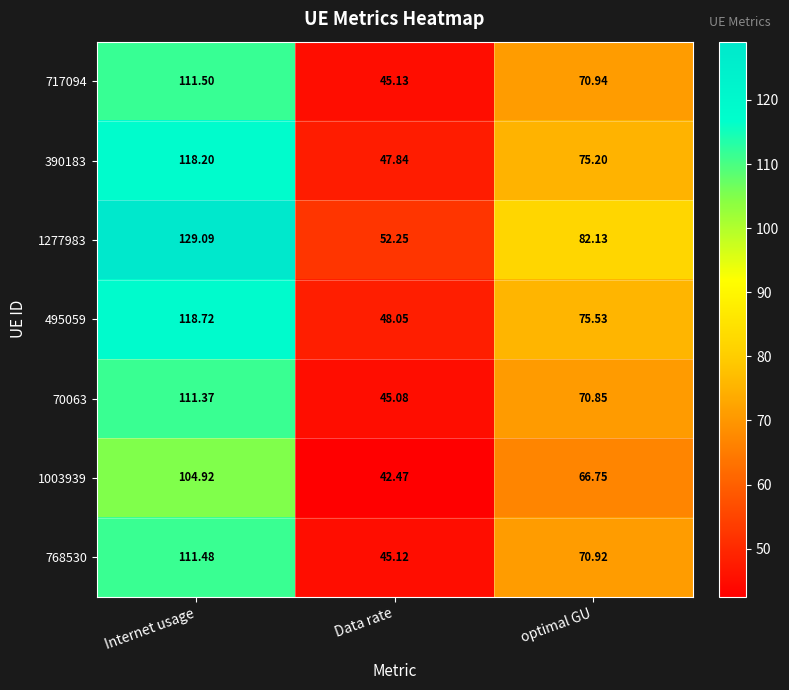

Rank the series by their maximum value, from lowest to highest.

1003939, 70063, 768530, 717094, 390183, 495059, 1277983